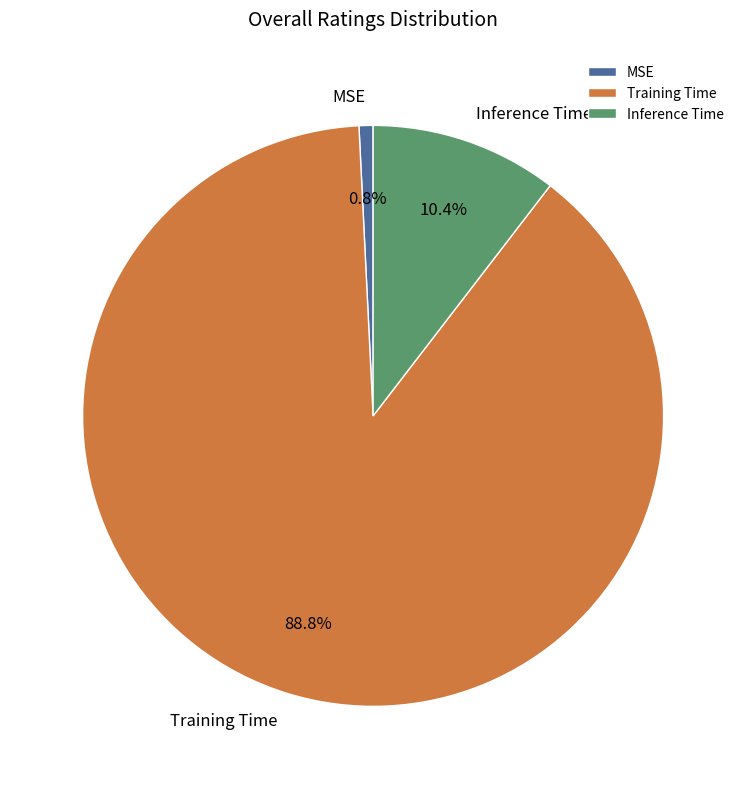

Rank the categories by value from highest to lowest.

Training Time, Inference Time, MSE